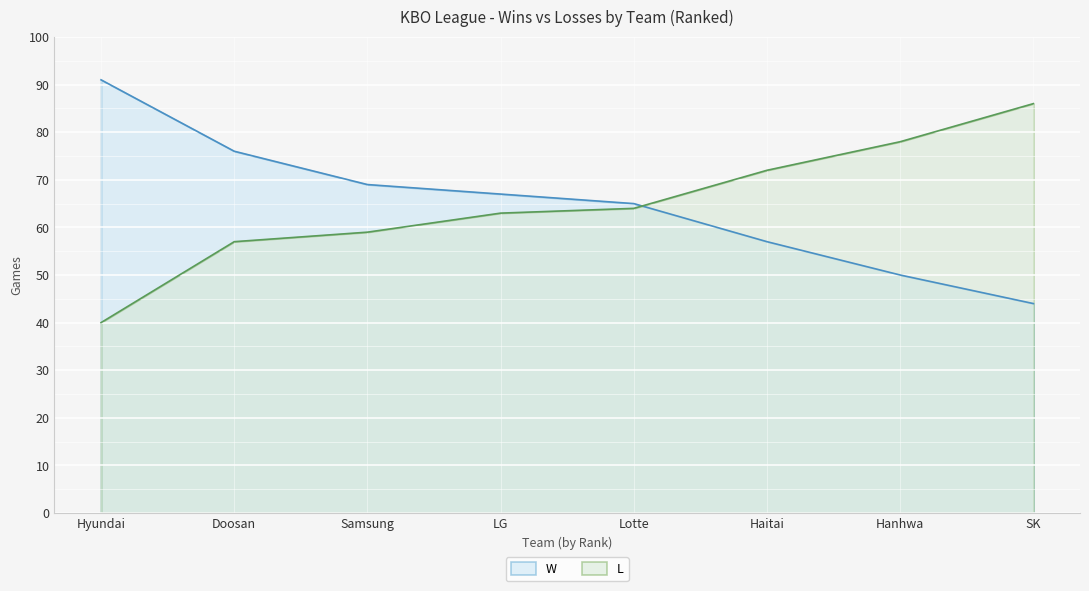

How many values in the W series exceed 67?

3